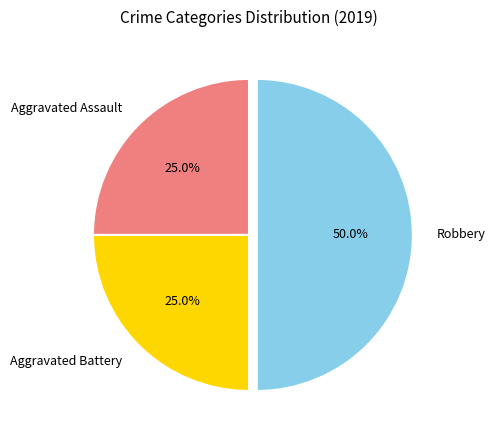

The Aggravated Assault slice represents 33% of the pie. True or false?

False